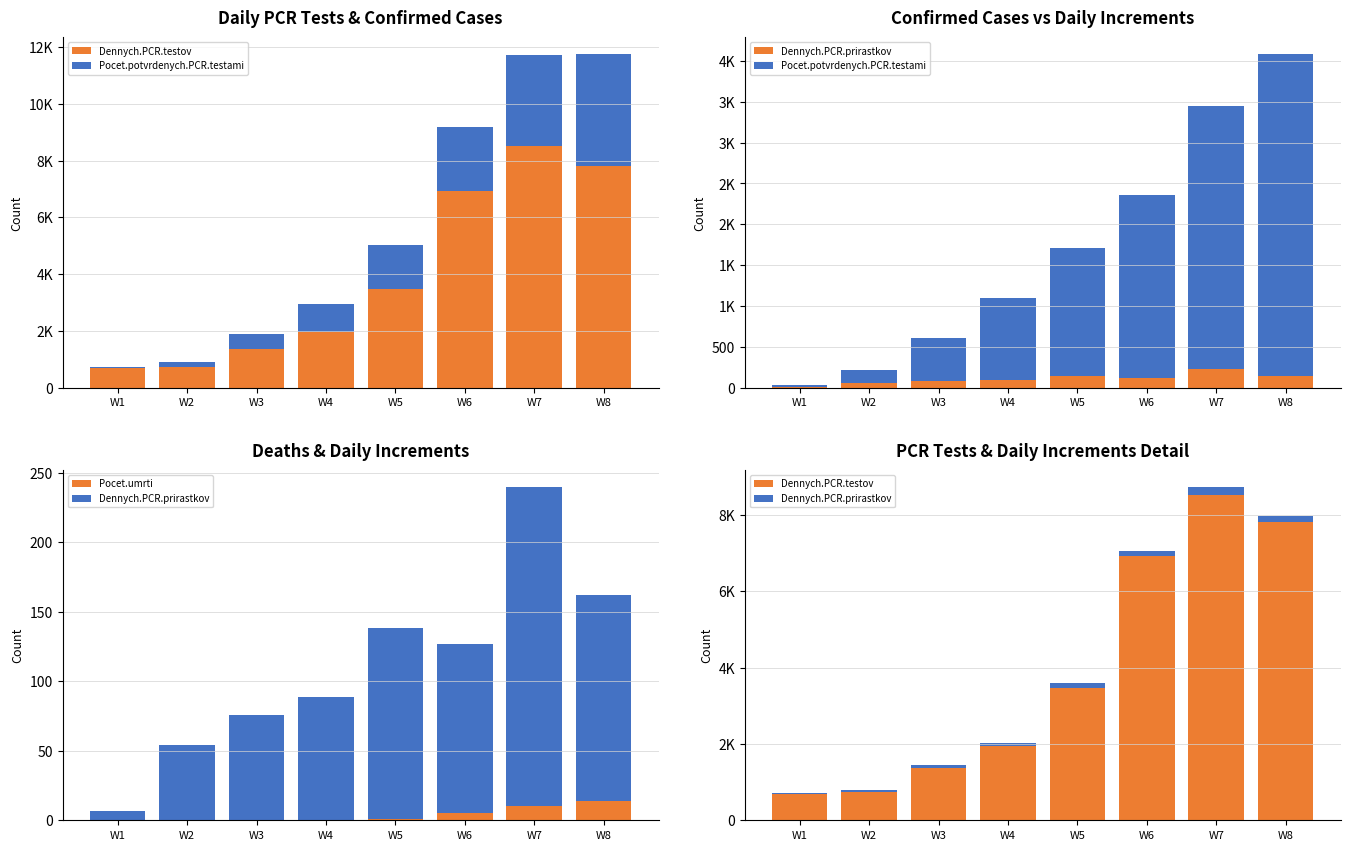

Does the chart contain any negative values?

No